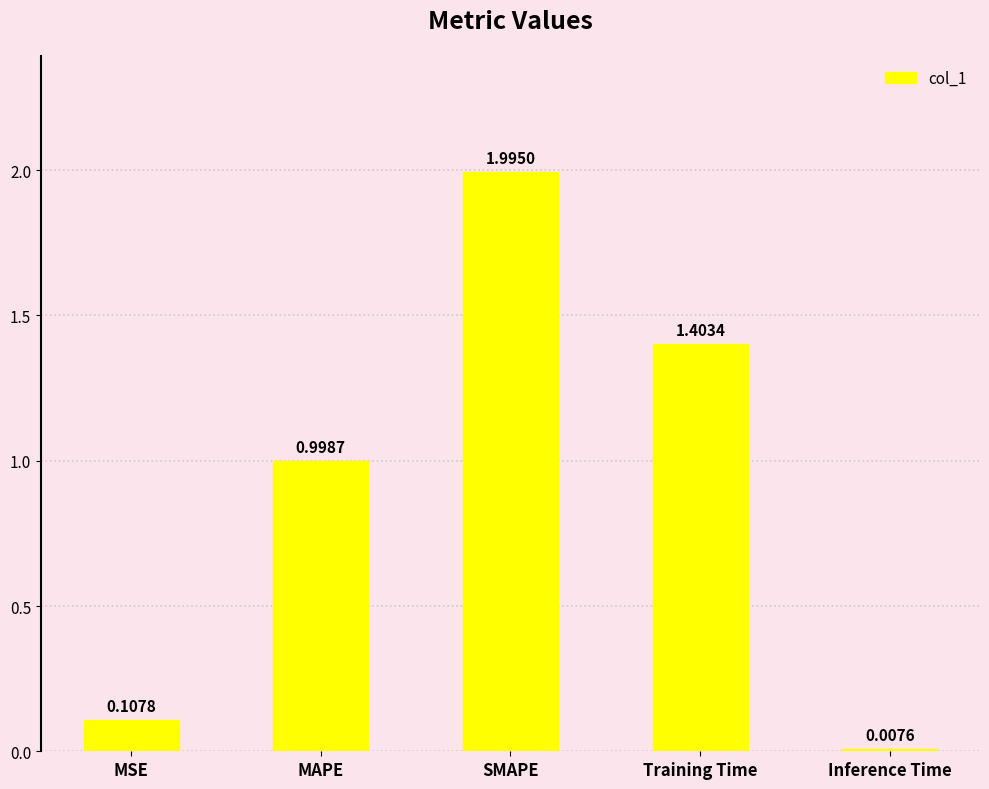

What is the label of the 5th bar from the left?

Inference Time